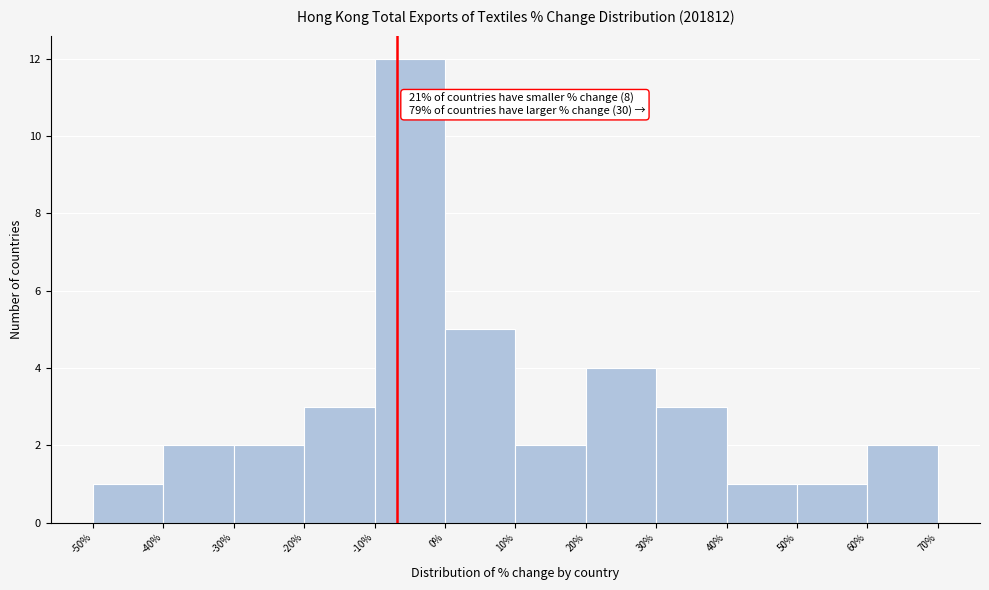

Which range on the x-axis has the tallest bar?

-10% to 0%